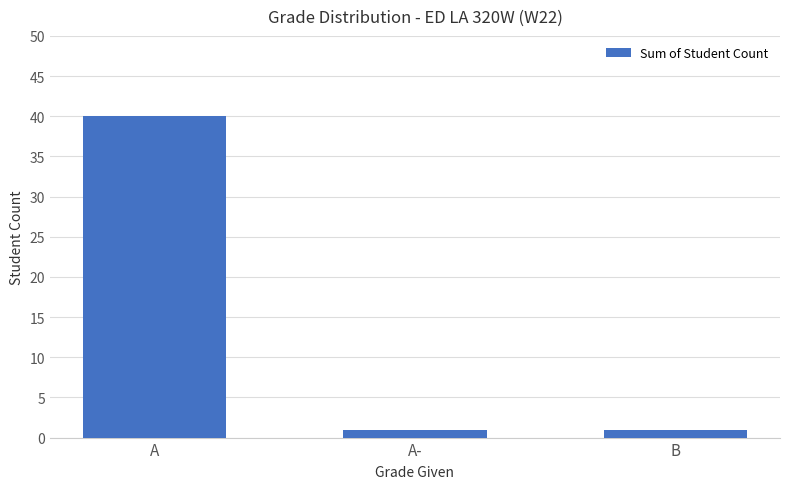

Is it true that the value at A is 22?

False